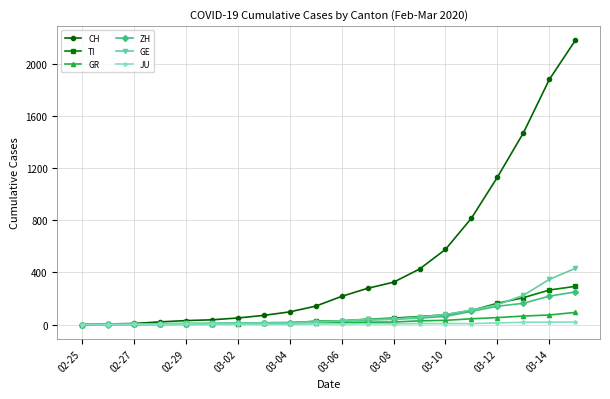

Which series has the widest spread of values?

CH